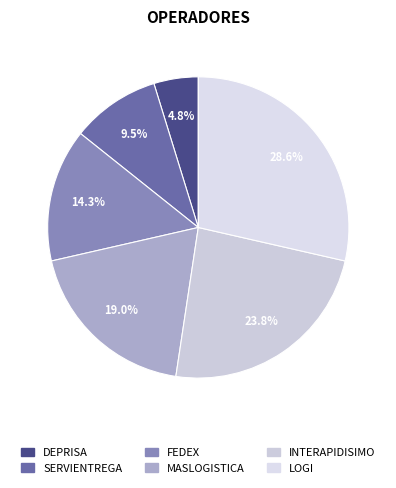

To the nearest percent, what is the difference between the largest and smallest slice percentages?

24%